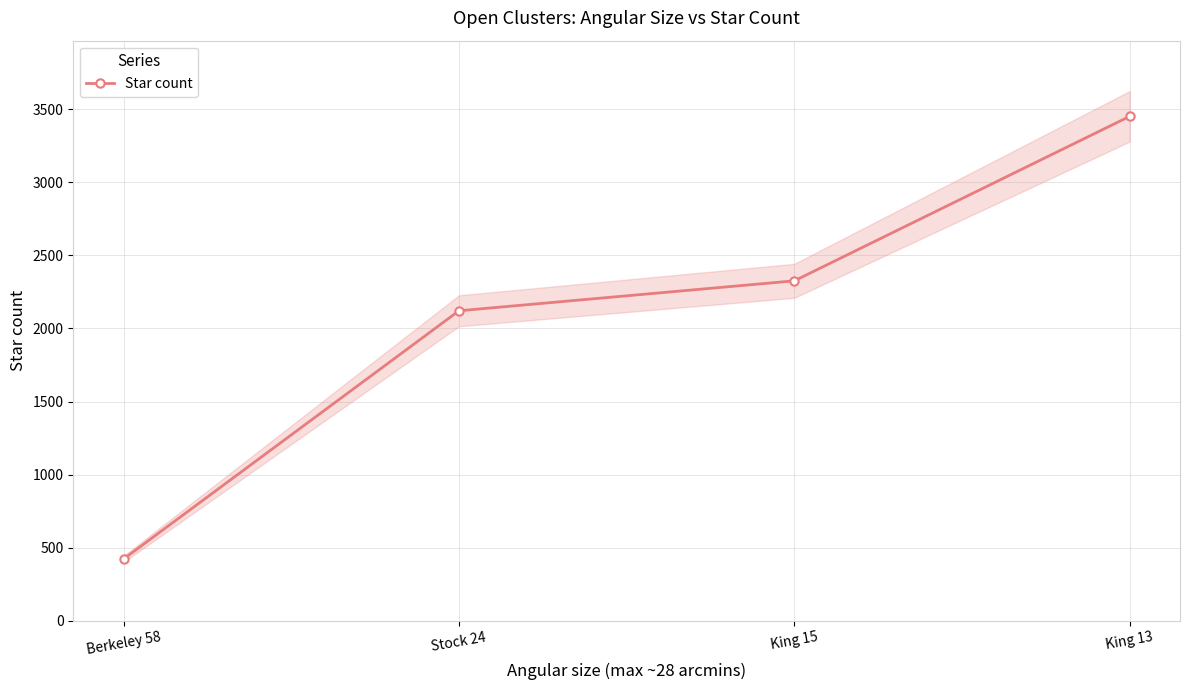

What is the ratio of the value at Stock 24 to the value at Berkeley 58?

5.0